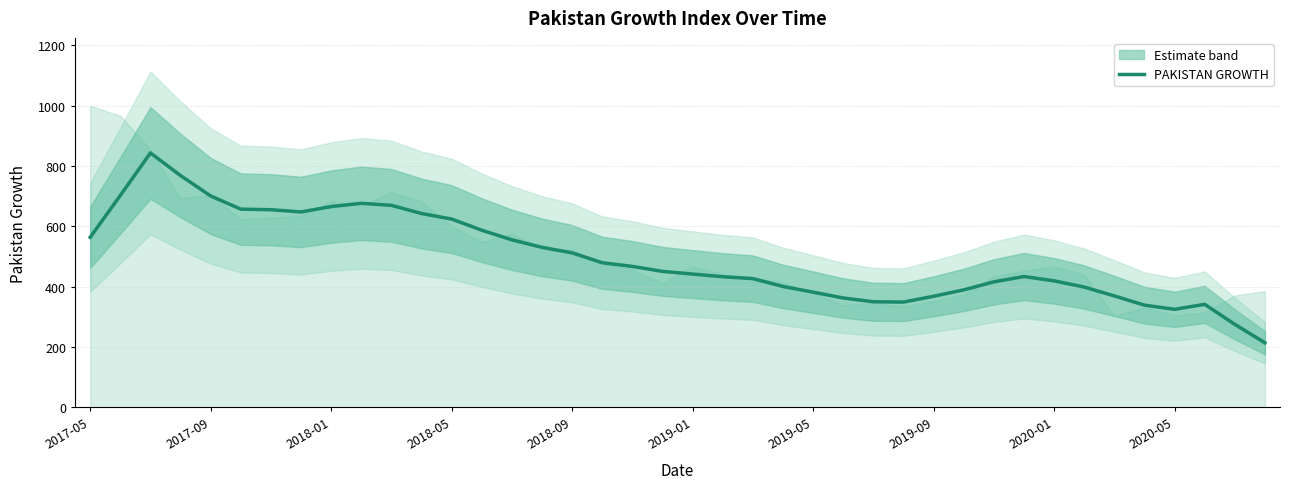

What is the change in value from 11 to 18?

-175.4